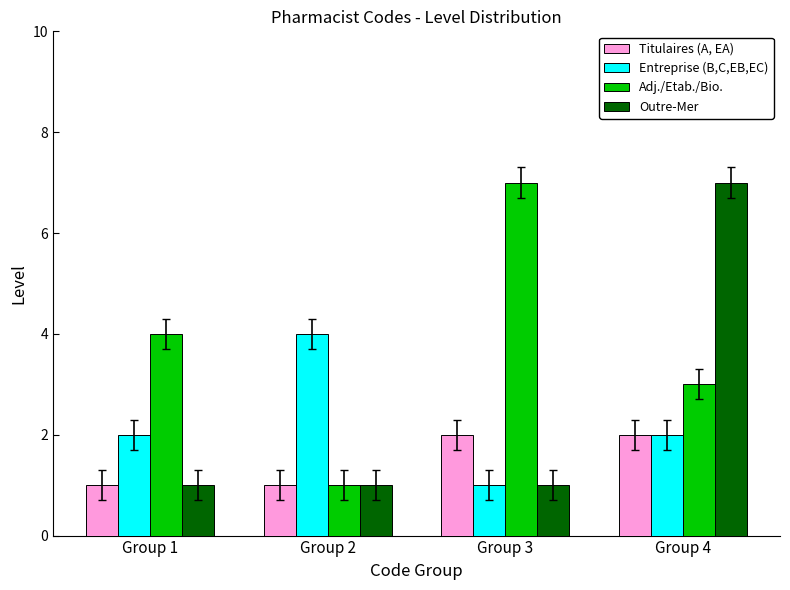

True or false: Entreprise (B,C,EB,EC) has a value of 1 at Group 1.

False